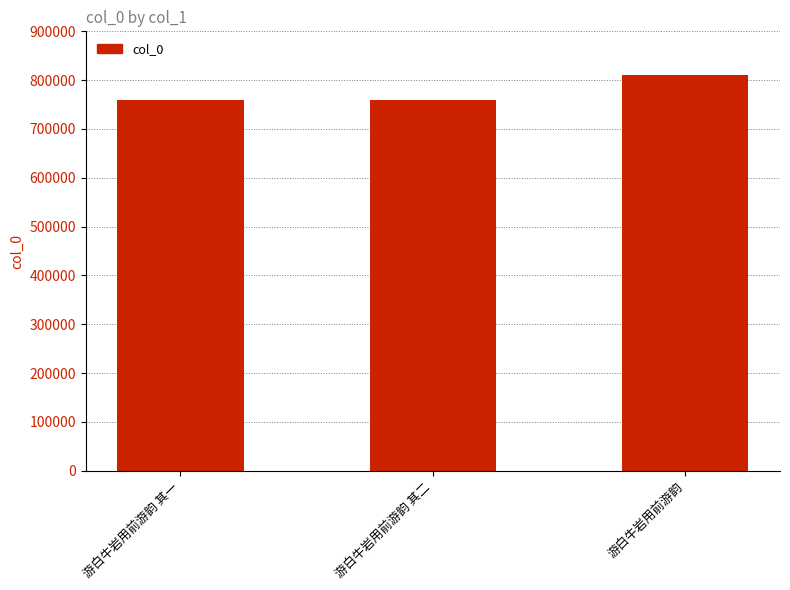

What is the difference between the values at 游白牛岩用前游韵 其一 and 游白牛岩用前游韵?

51739